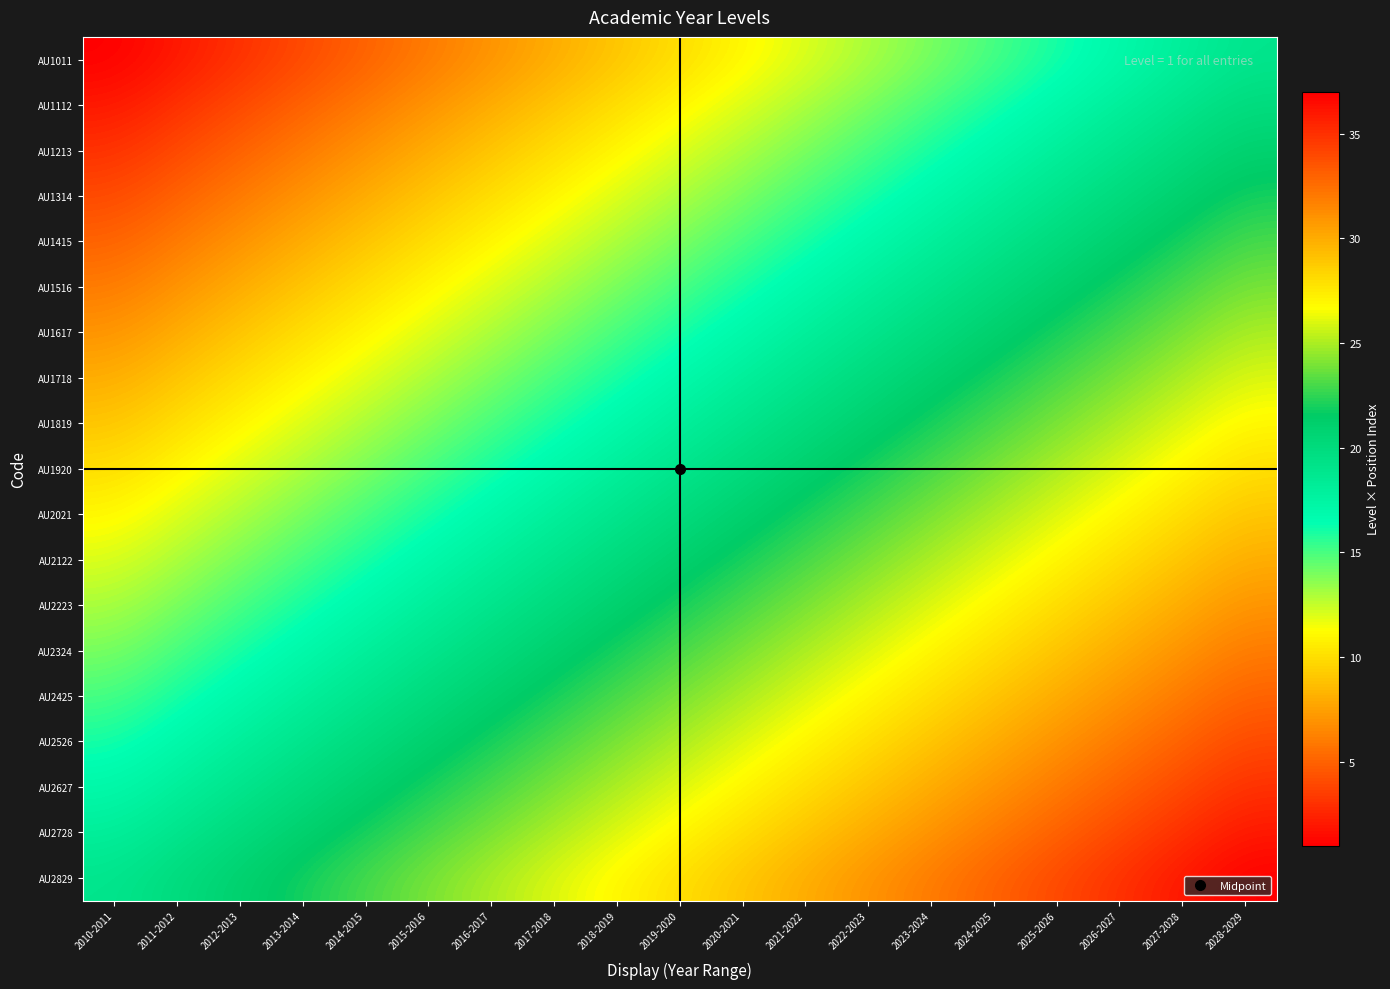

At which category is the sum across all series the highest?

2028-2029